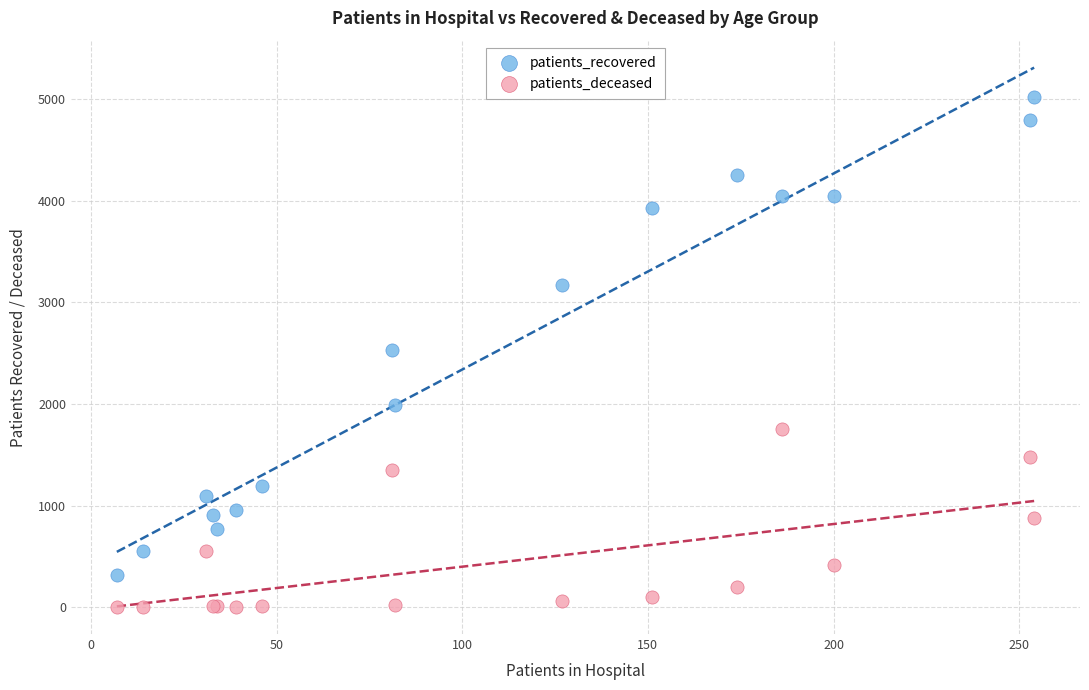

Which series contains the lowest Y value?

patients_deceased